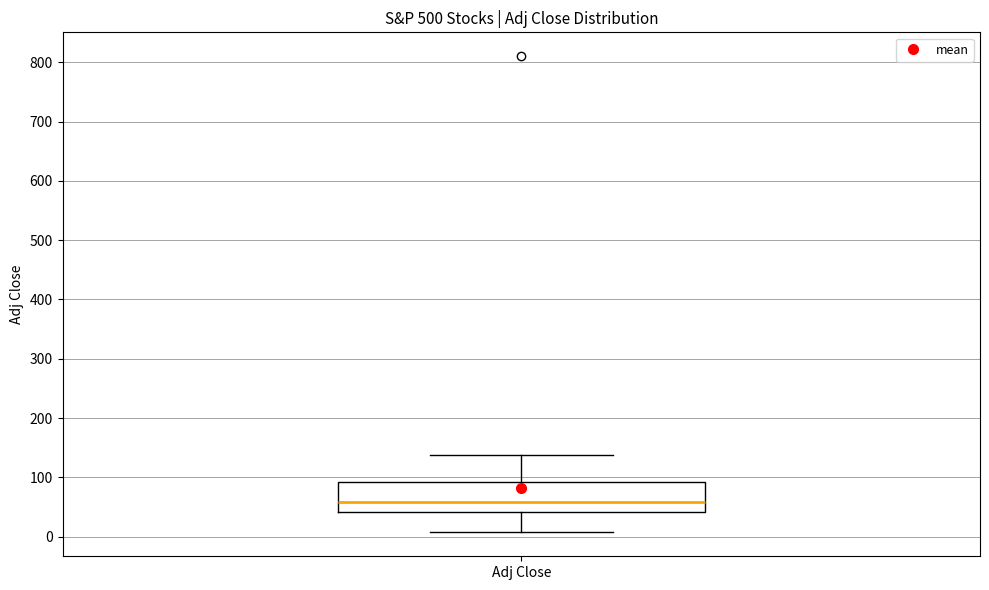

Where does the upper whisker of the box for Adj Close end on the y-axis? The values are not printed on the chart, so give them approximately, as read against the axis.

140